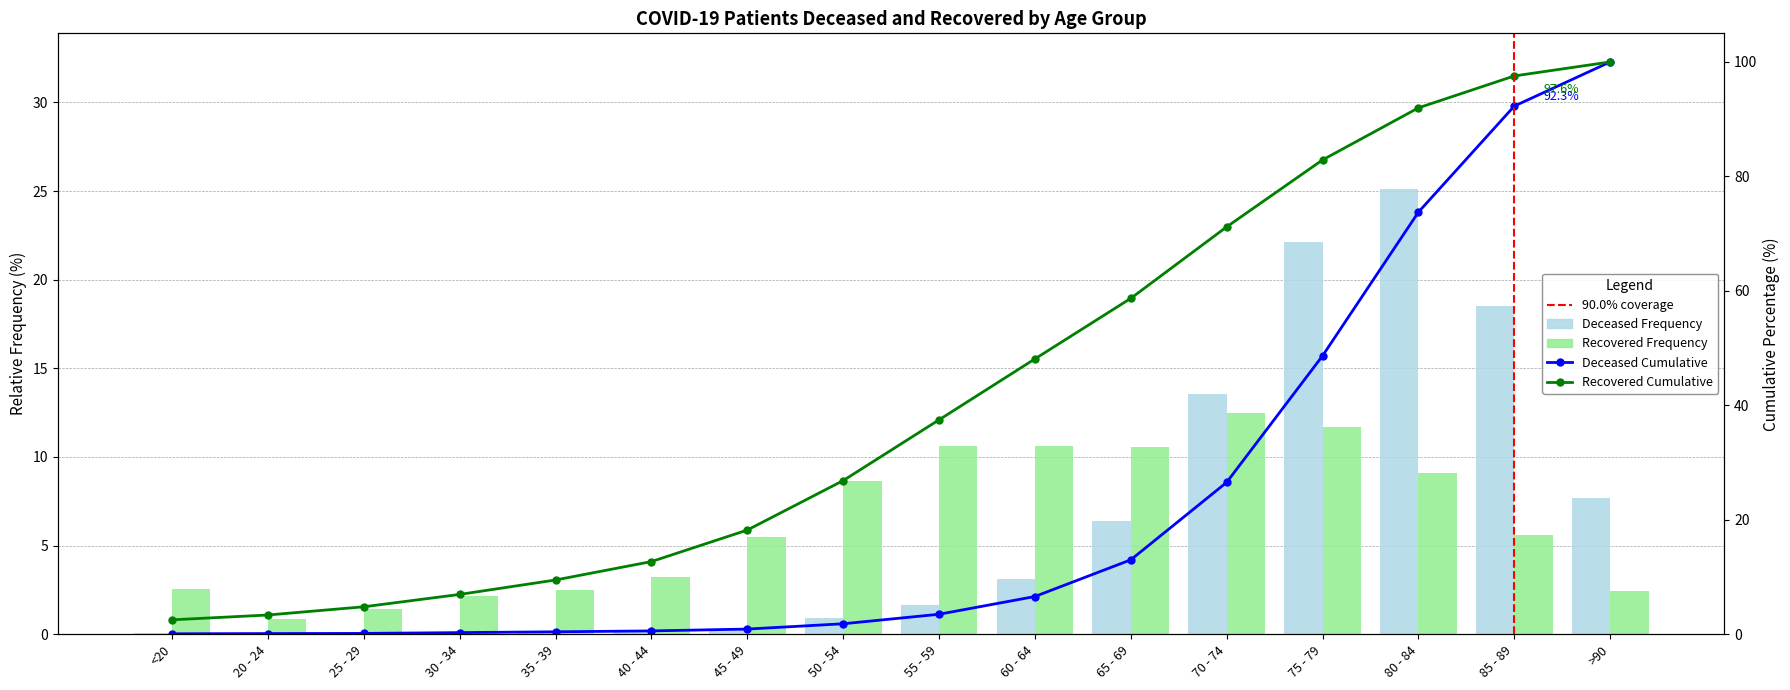

How many groups of bars are there?

16